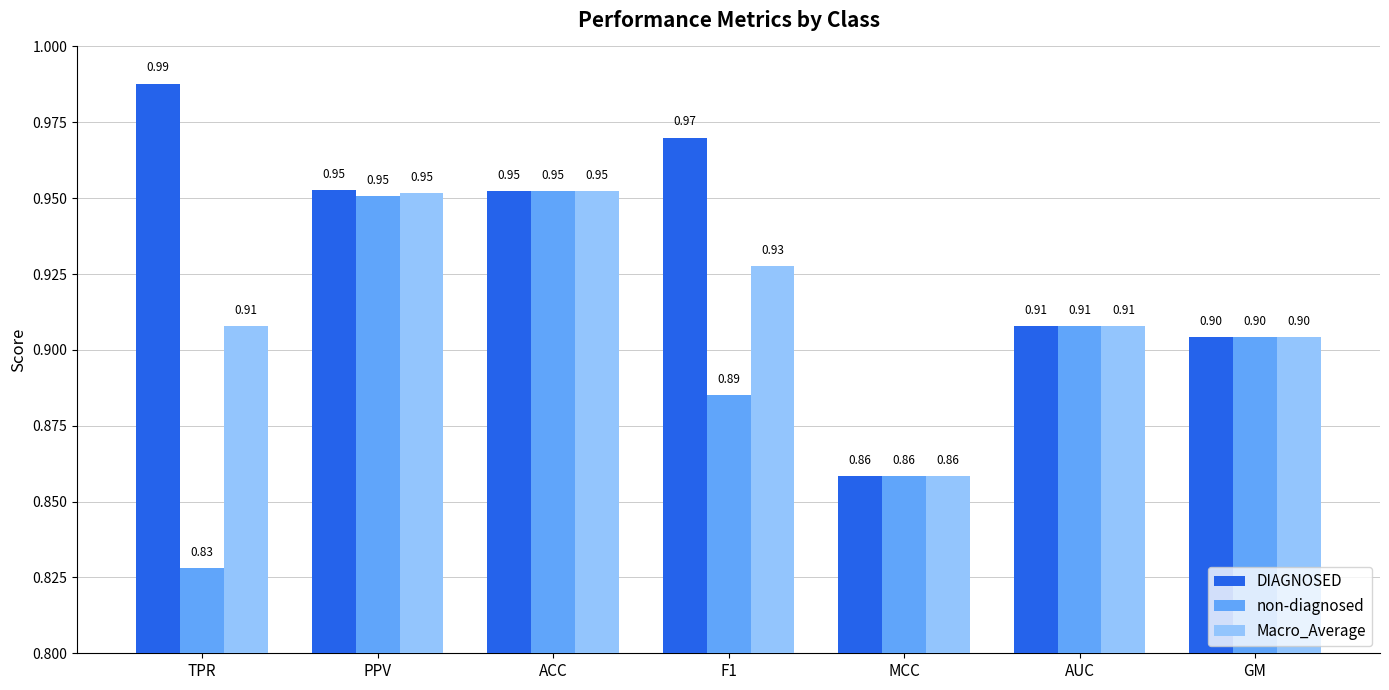

Count the number of categories in the chart.

7